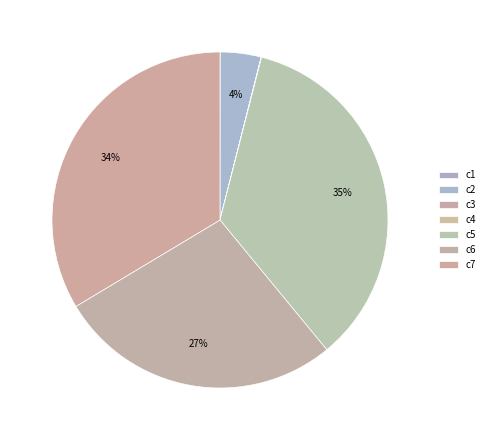

Is there a majority slice in this chart?

No